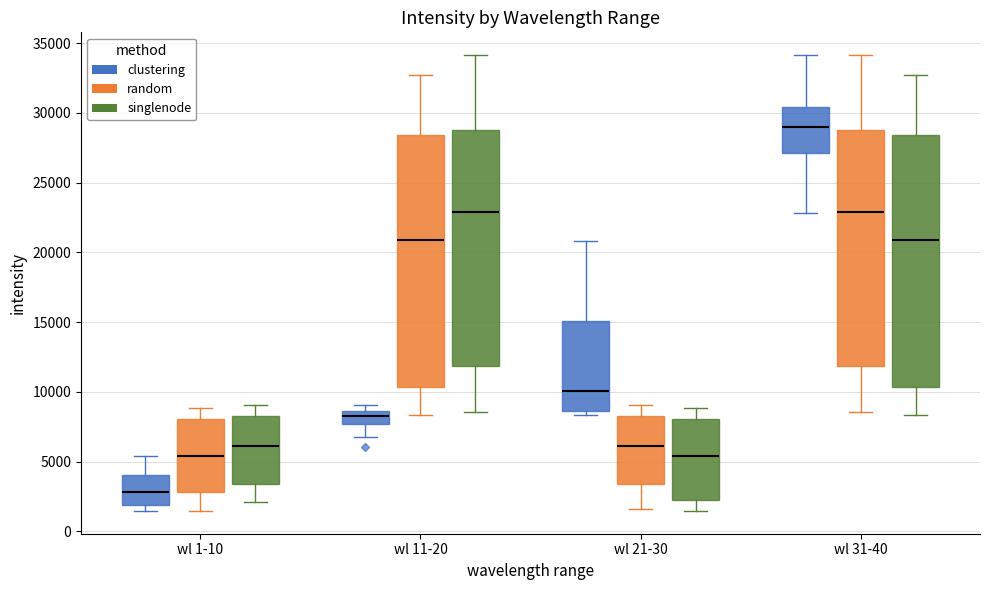

Reading left to right, read every box against the y-axis: the position of its median line, the range the box covers, and the ends of its whiskers. The values are not printed on the chart, so give them approximately, as read against the axis.

wl 1-10 (clustering): median 3000, box 2000 to 4000, whiskers 1500 to 5500
wl 1-10 (random): median 5500, box 3000 to 8000, whiskers 1500 to 9000
wl 1-10 (singlenode): median 6000, box 3500 to 8000, whiskers 2000 to 9000
wl 11-20 (clustering): median 8500 (inside the box), box 7500 to 8500, whiskers 7000 to 9000
wl 11-20 (random): median 21000, box 10500 to 28500, whiskers 8500 to 32500
wl 11-20 (singlenode): median 23000, box 12000 to 28500, whiskers 8500 to 34000
wl 21-30 (clustering): median 10000, box 8500 to 15000, whiskers 8500 (just below the box's lower edge) to 21000
wl 21-30 (random): median 6000, box 3500 to 8000, whiskers 1500 to 9000
wl 21-30 (singlenode): median 5500, box 2500 to 8000, whiskers 1500 to 9000
wl 31-40 (clustering): median 29000, box 27000 to 30500, whiskers 23000 to 34000
wl 31-40 (random): median 23000, box 12000 to 28500, whiskers 8500 to 34000
wl 31-40 (singlenode): median 21000, box 10500 to 28500, whiskers 8500 to 32500